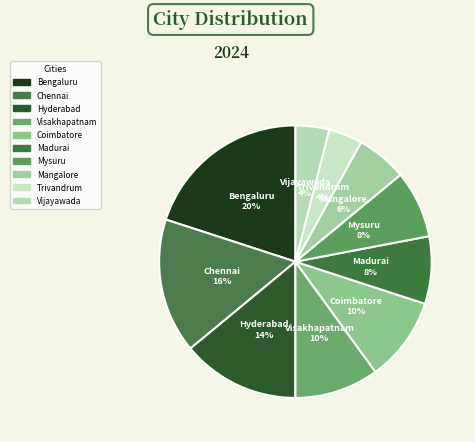

True or false: Vijayawada accounts for 12% of the total.

False